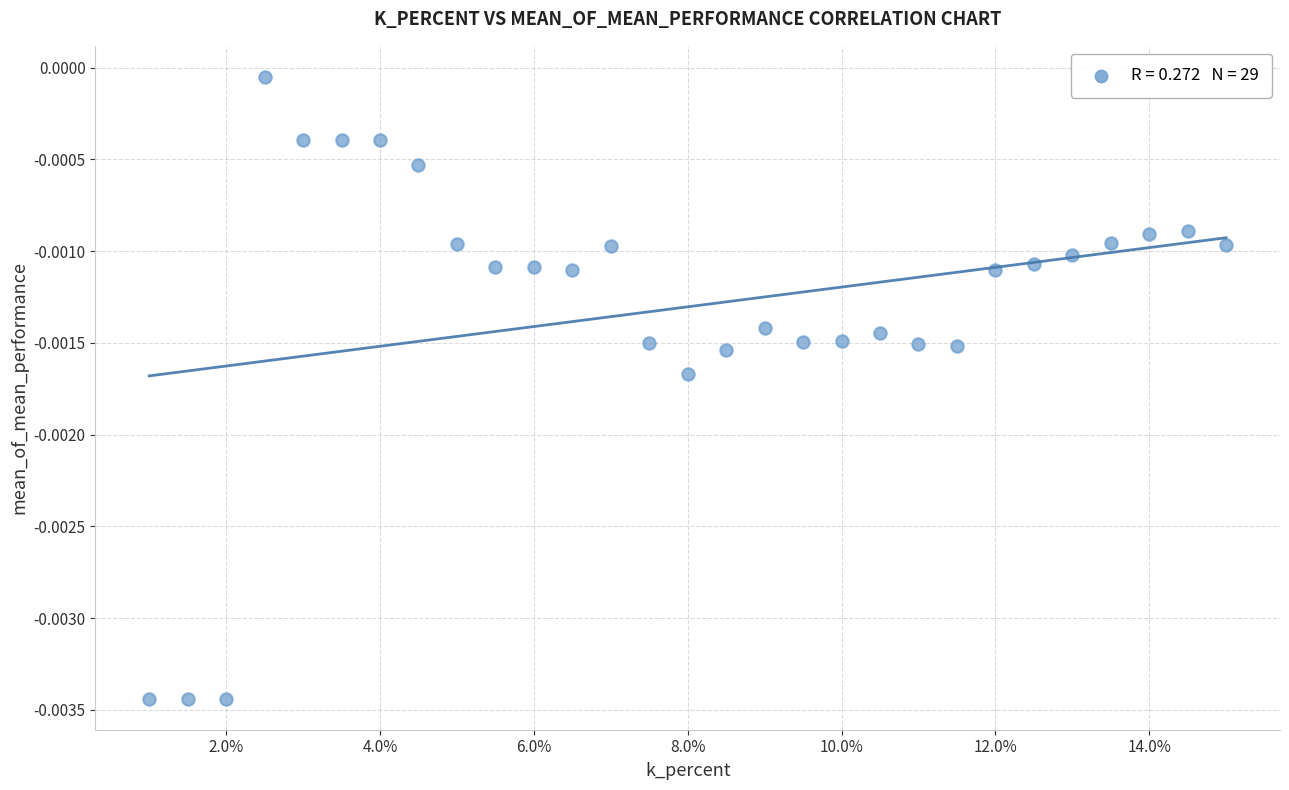

What is the range of X values (max minus min)?

14.0